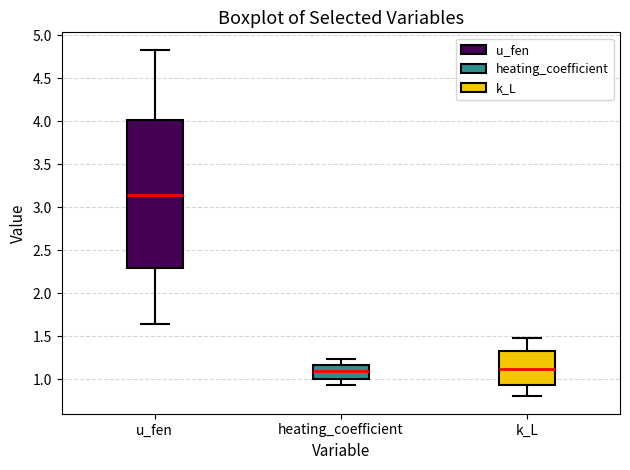

Comparing the boxes themselves (not the whiskers), which one is the tallest?

u_fen